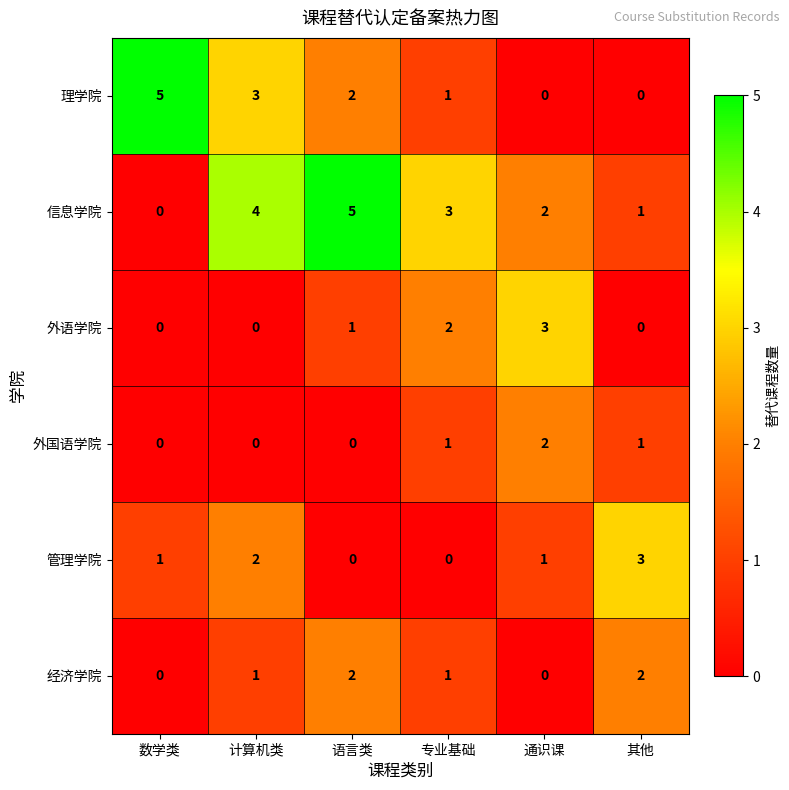

What is the difference between the second highest and second lowest values in the 理学院 series?

3